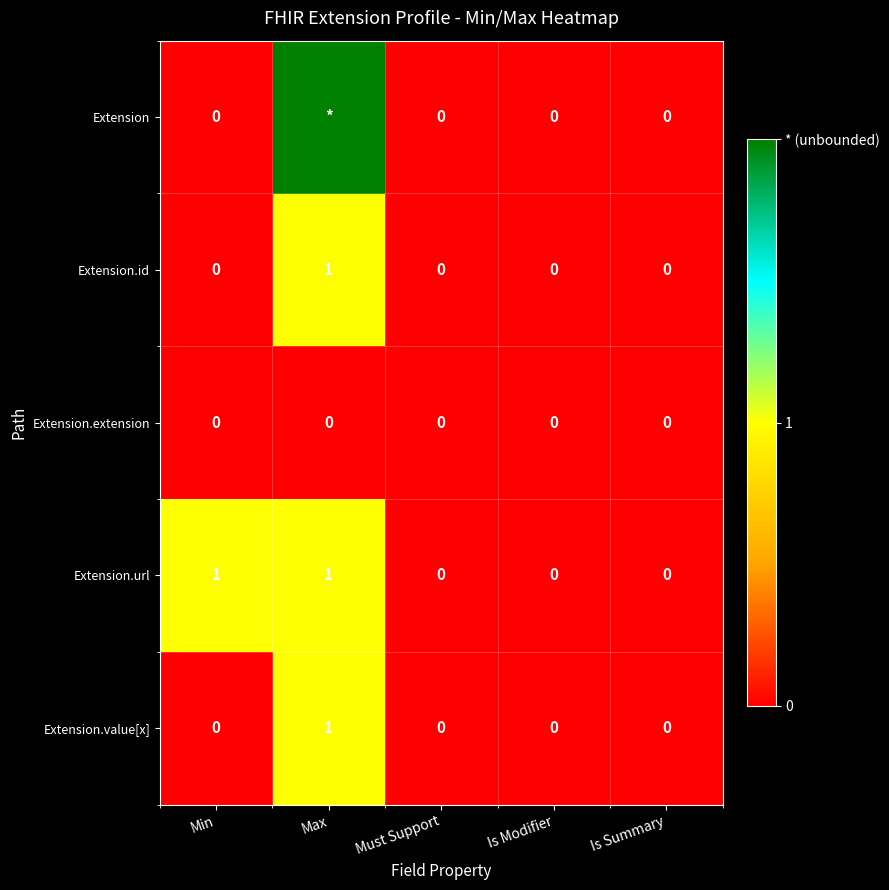

Is the value of Extension.url at Min greater than the value of Extension.id at Is Modifier?

Yes